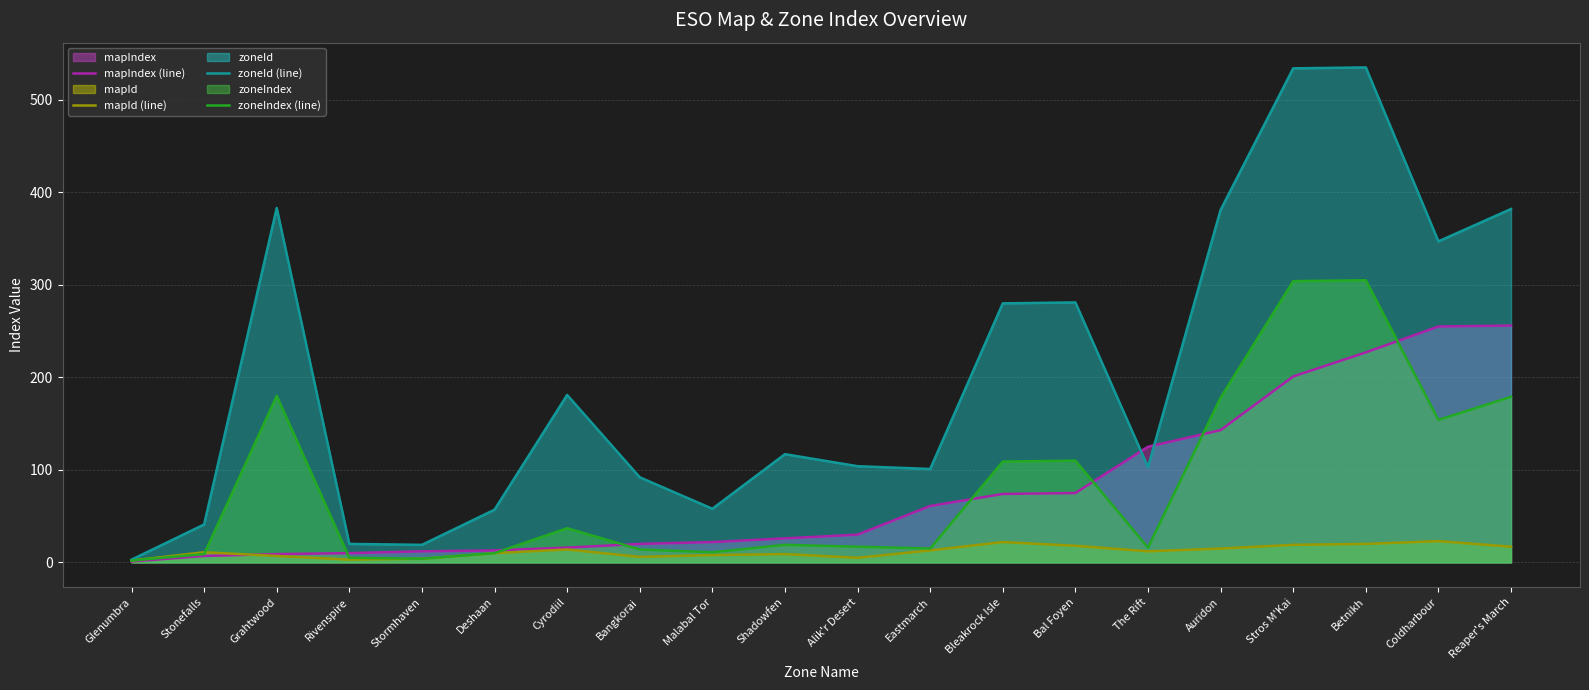

At which category does zoneIndex (line) reach its first local valley?

Stormhaven